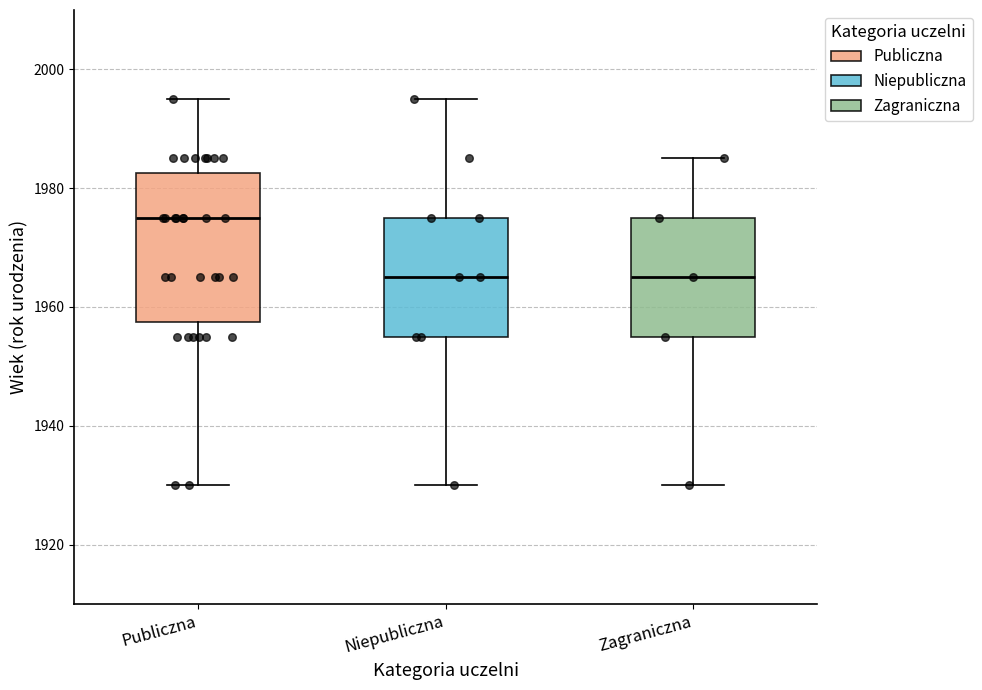

Reading left to right, read every box against the y-axis: the position of its median line, the range the box covers, and the ends of its whiskers. The values are not printed on the chart, so give them approximately, as read against the axis.

Publiczna: median 1976, box 1958 to 1982, whiskers 1930 to 1996
Niepubliczna: median 1966, box 1956 to 1976, whiskers 1930 to 1996
Zagraniczna: median 1966, box 1956 to 1976, whiskers 1930 to 1986